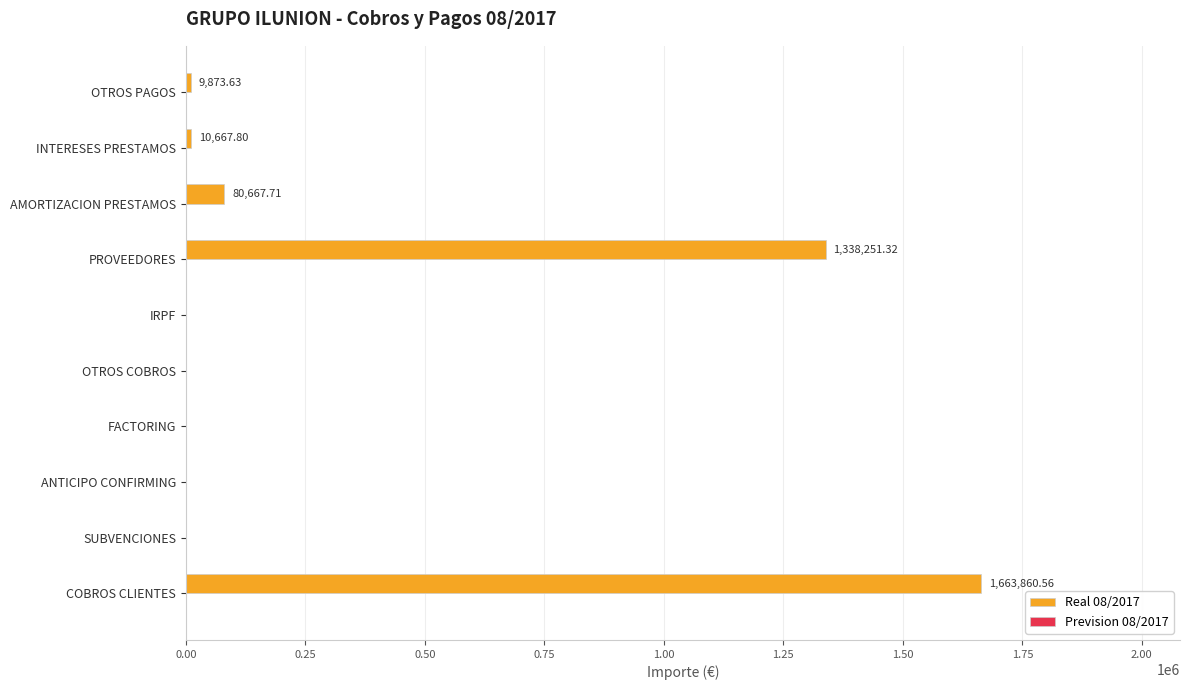

What is the sum of all values?

3103321.0